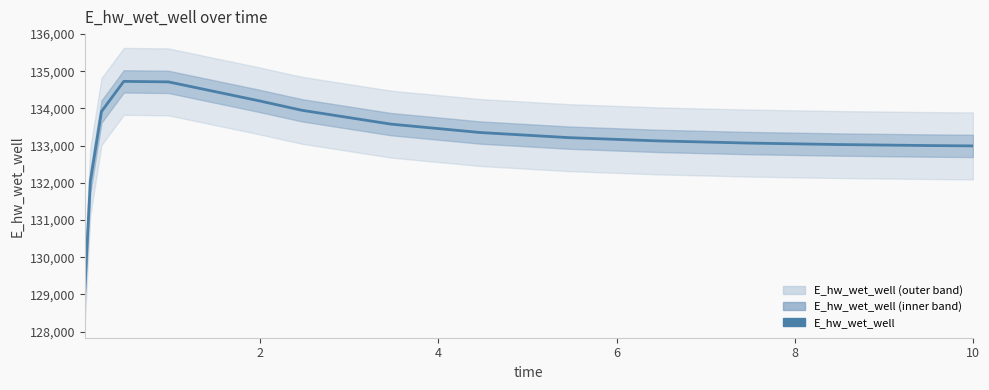

True or false: the data has more than 2 interior local peaks.

False